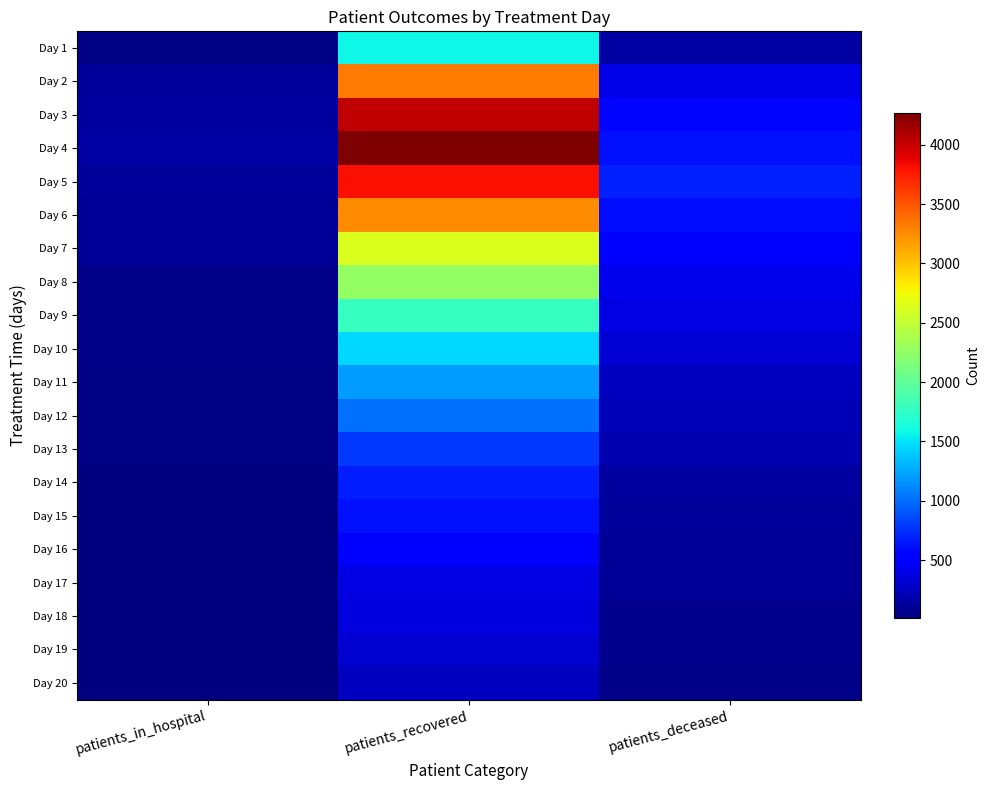

Reading right to left, list all the values displayed in this chart.

Day 1: patients_deceased=149	patients_recovered=1584	patients_in_hospital=31
Day 2: patients_deceased=394	patients_recovered=3326	patients_in_hospital=122
Day 3: patients_deceased=568	patients_recovered=4030	patients_in_hospital=139
Day 4: patients_deceased=617	patients_recovered=4272	patients_in_hospital=146
Day 5: patients_deceased=686	patients_recovered=3808	patients_in_hospital=114
Day 6: patients_deceased=605	patients_recovered=3250	patients_in_hospital=105
Day 7: patients_deceased=525	patients_recovered=2630	patients_in_hospital=107
Day 8: patients_deceased=423	patients_recovered=2270	patients_in_hospital=58
Day 9: patients_deceased=377	patients_recovered=1785	patients_in_hospital=53
Day 10: patients_deceased=335	patients_recovered=1452	patients_in_hospital=49
Day 11: patients_deceased=246	patients_recovered=1193	patients_in_hospital=40
Day 12: patients_deceased=214	patients_recovered=1017	patients_in_hospital=39
Day 13: patients_deceased=196	patients_recovered=781	patients_in_hospital=27
Day 14: patients_deceased=139	patients_recovered=674	patients_in_hospital=25
Day 15: patients_deceased=124	patients_recovered=613	patients_in_hospital=24
Day 16: patients_deceased=93	patients_recovered=477	patients_in_hospital=19
Day 17: patients_deceased=103	patients_recovered=386	patients_in_hospital=21
Day 18: patients_deceased=70	patients_recovered=362	patients_in_hospital=17
Day 19: patients_deceased=73	patients_recovered=313	patients_in_hospital=14
Day 20: patients_deceased=56	patients_recovered=253	patients_in_hospital=9